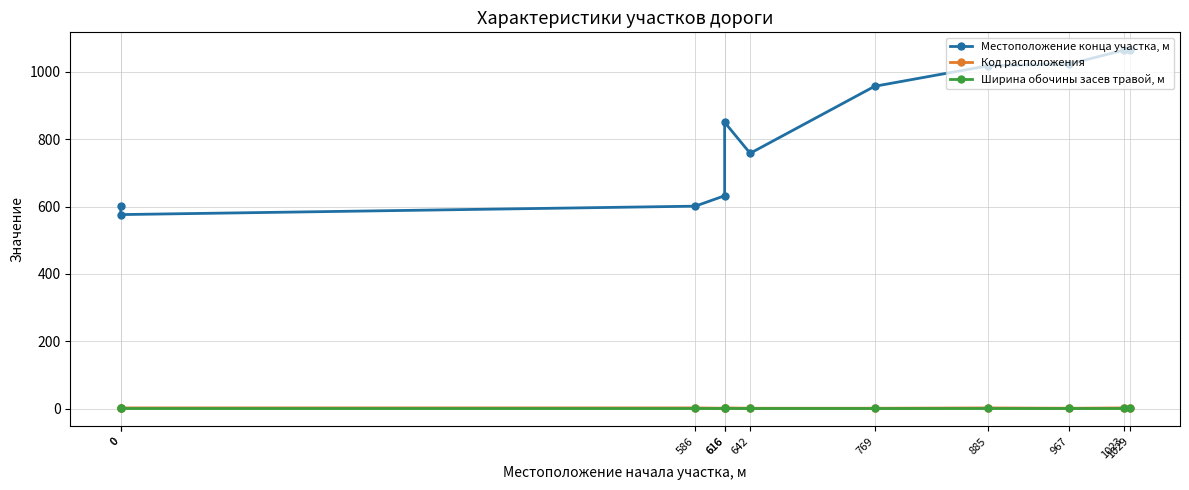

What is the approximate value of Ширина обочины засев травой, м at 0?

2